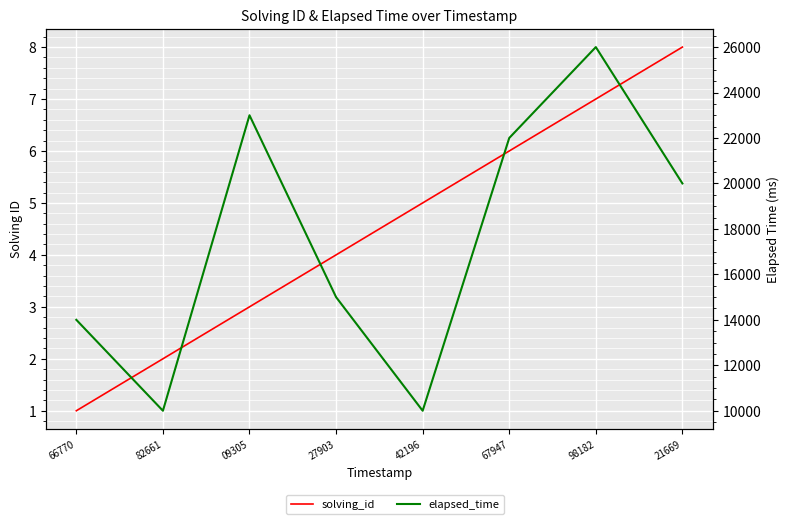

What is the label of the 6th point from the left?

67947